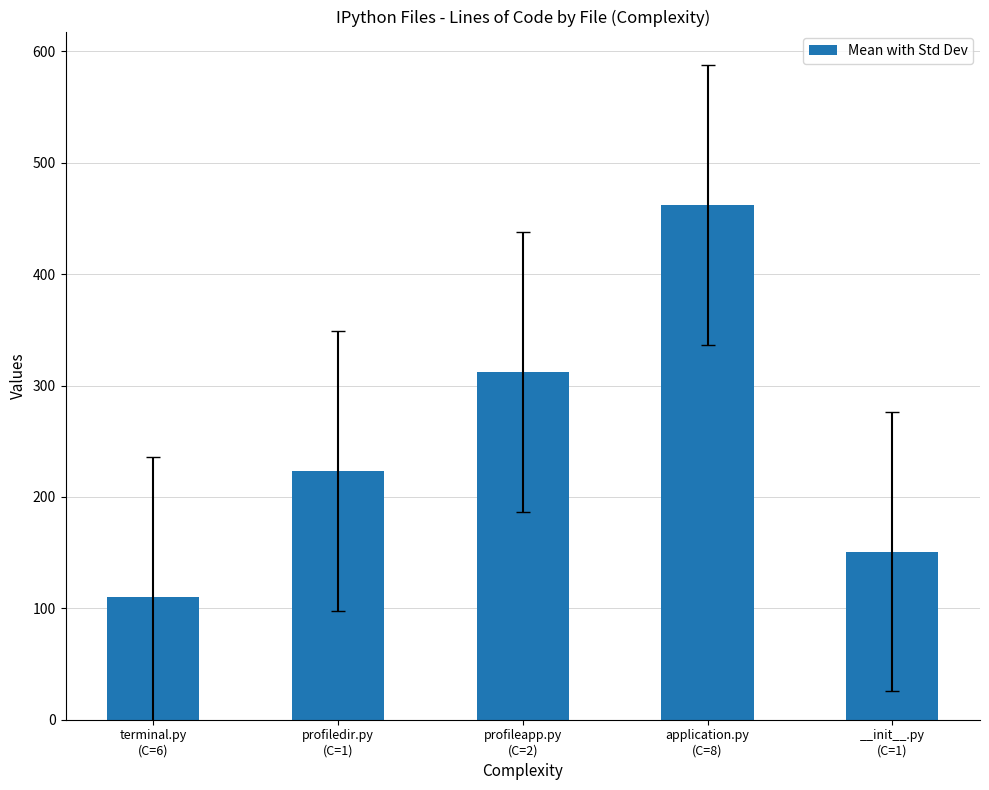

What is the approximate value at profileapp.py
(C=2)?

312